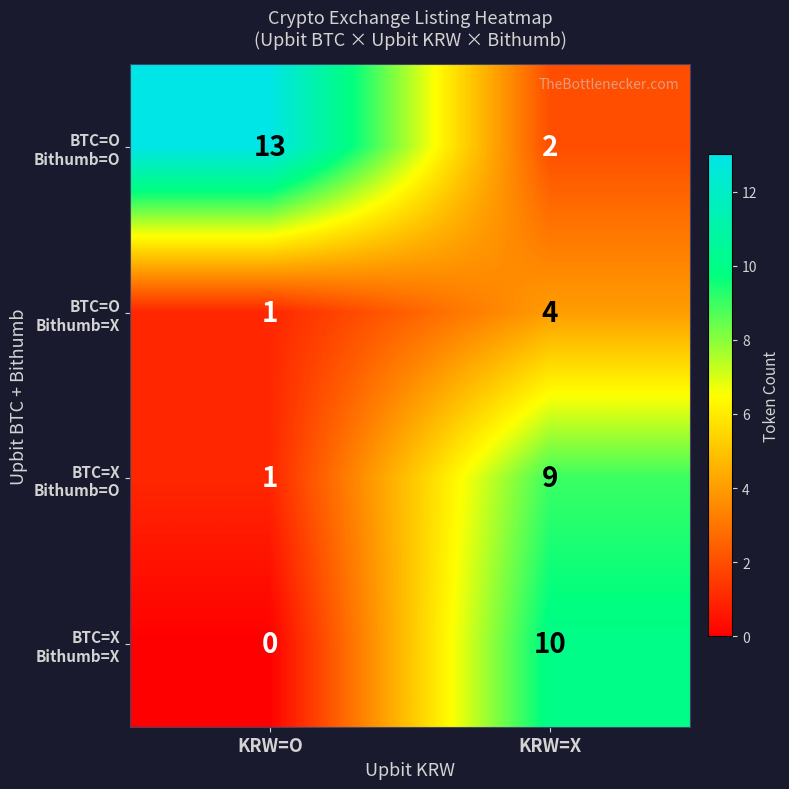

At which category does the chart reach its peak across all series?

KRW=O